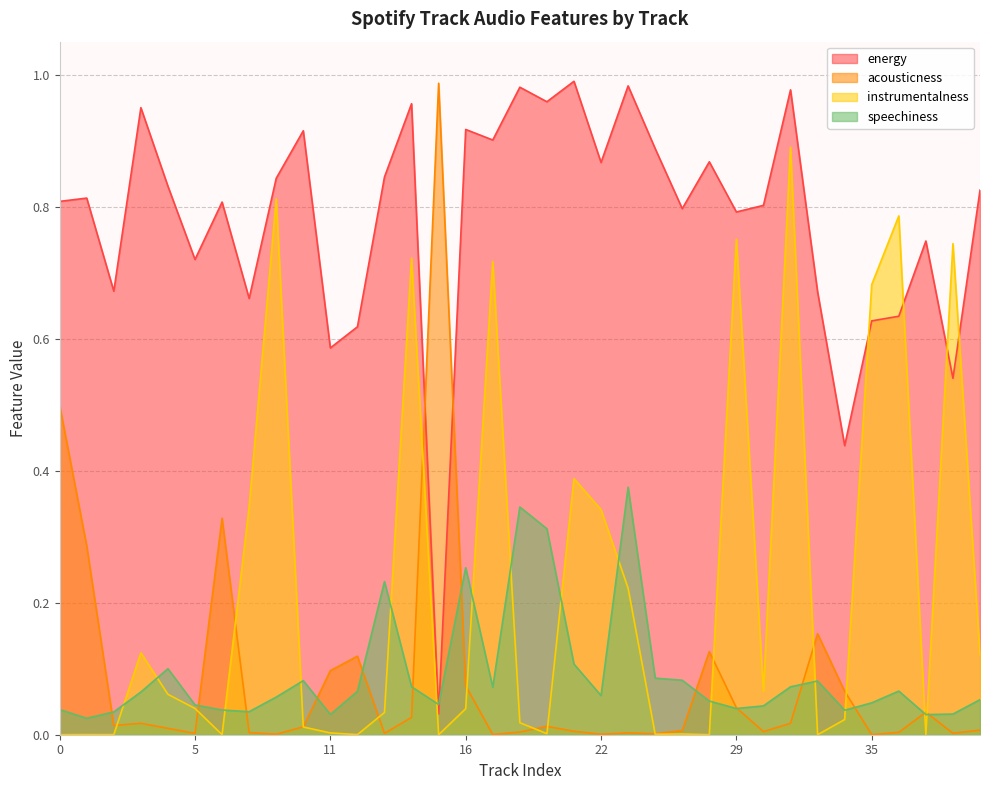

True or false: acousticness has a value of 0.1 at 12.

True